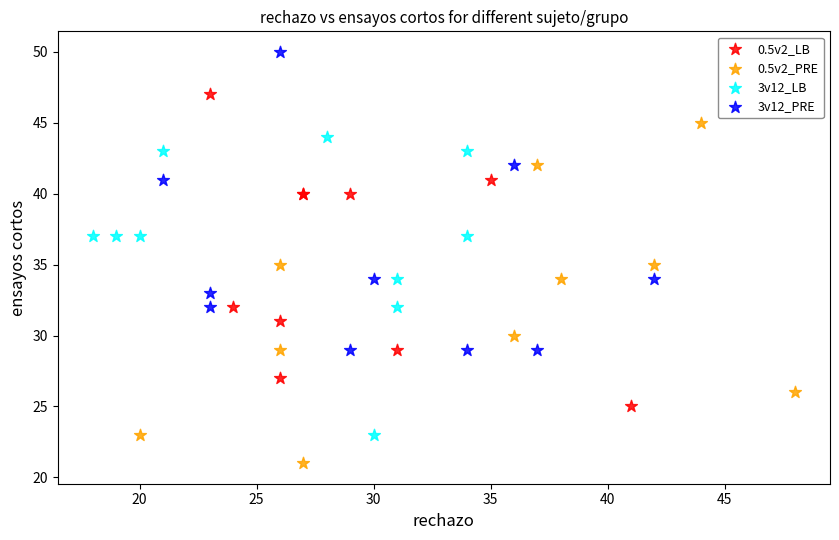

Which series has the widest spread of Y values?

0.5v2_PRE